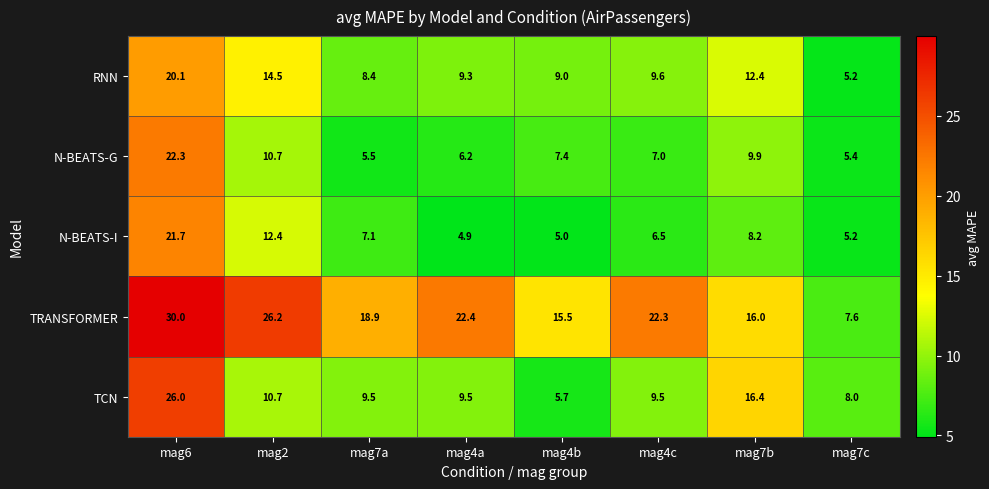

At which category does the chart reach its minimum across all series?

mag4a